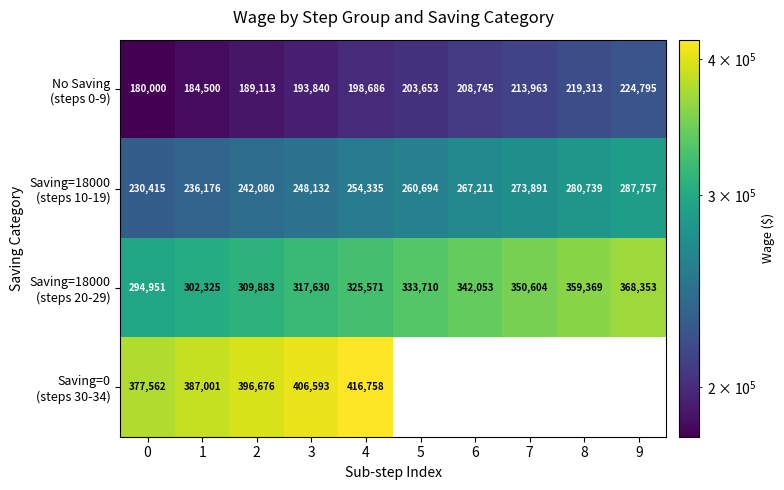

What is the difference between the highest and lowest values at 4?

218072